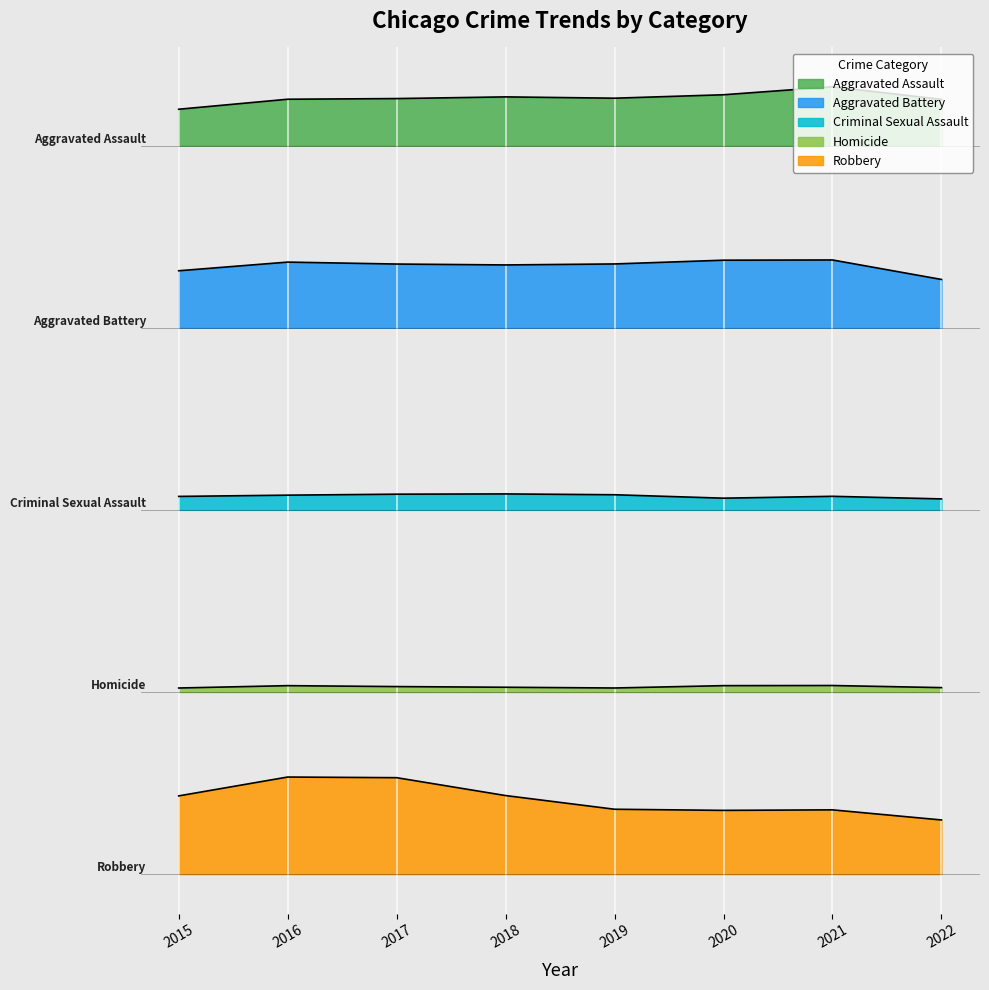

List the labels in order of Criminal Sexual Assault value, smallest first.

2022, 2020, 2015, 2021, 2016, 2019, 2017, 2018